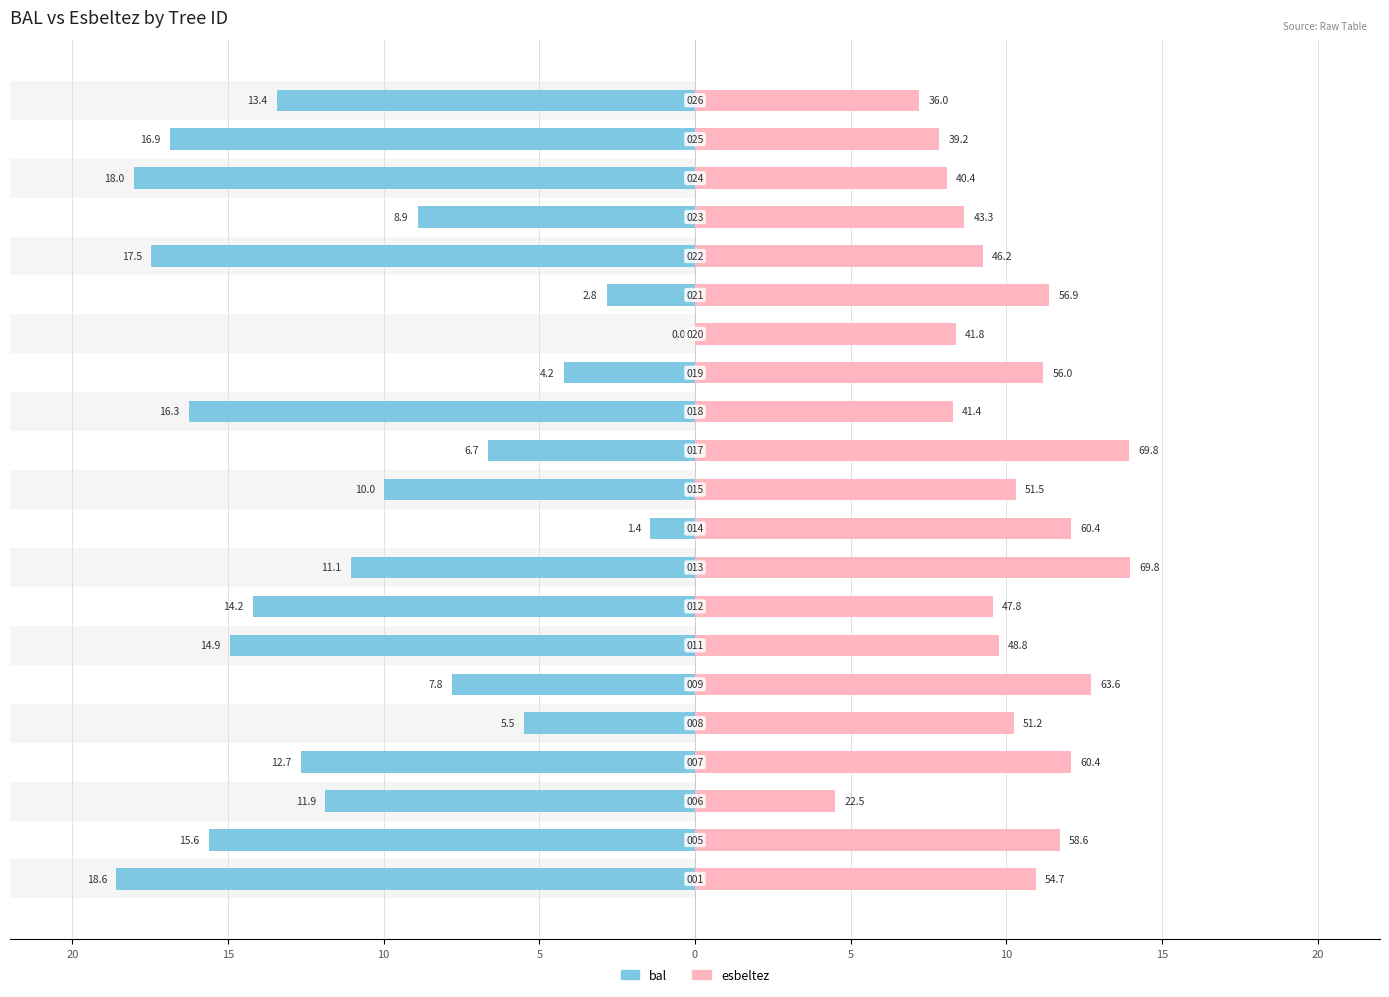

What is the maximum value for esbeltez?

14.0